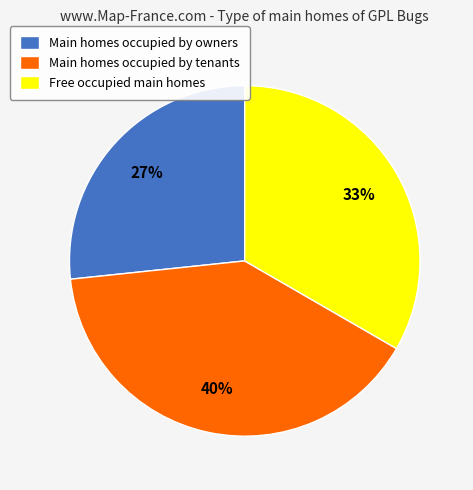

The Main homes occupied by owners slice represents 37% of the pie. True or false?

False